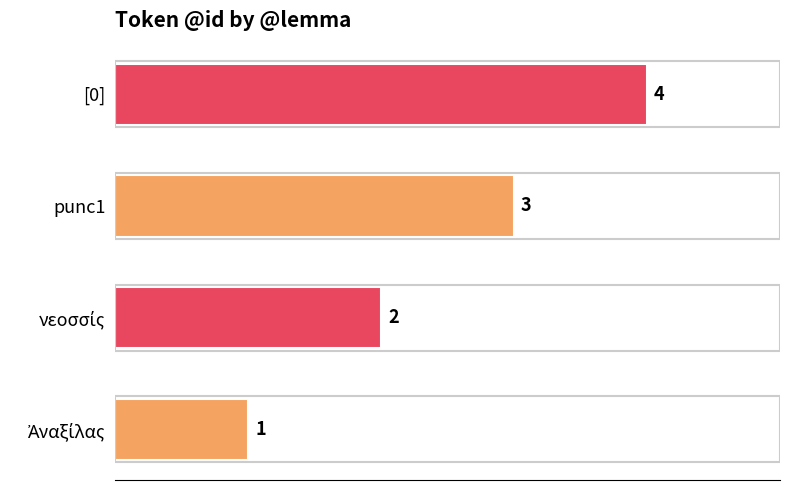

What is the change in value from punc1 to [0]?

+1